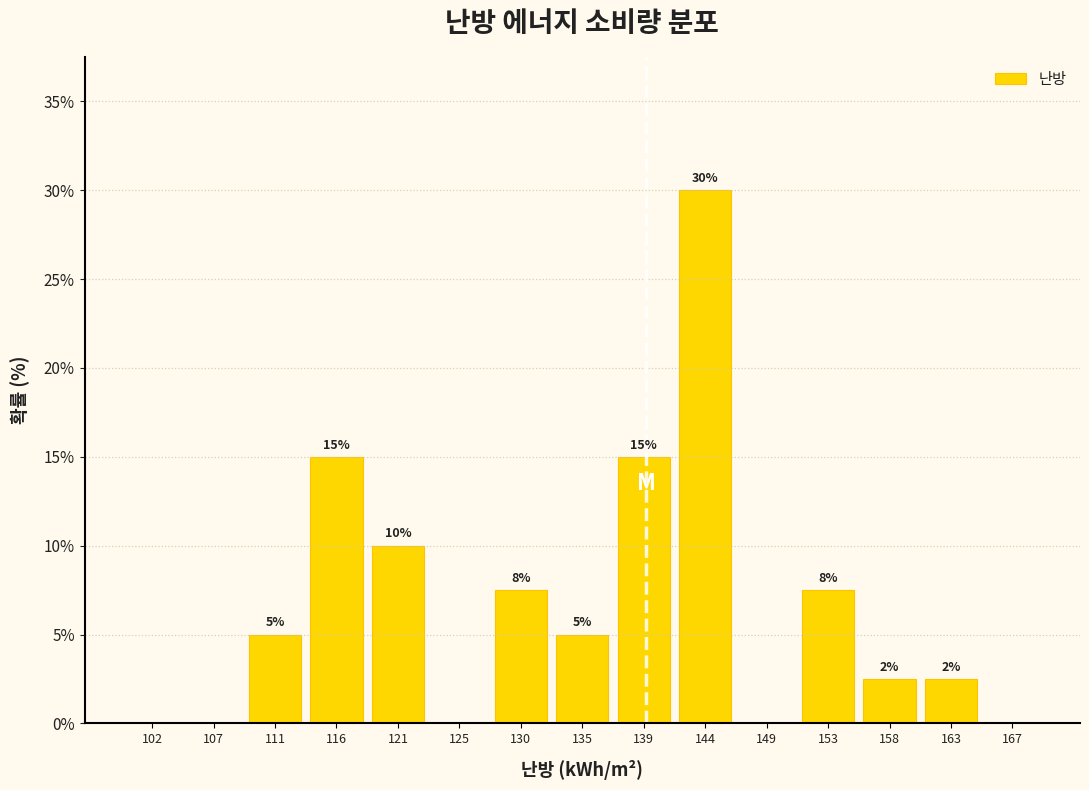

Which range on the x-axis has the tallest bar?

142.0 to 146.5